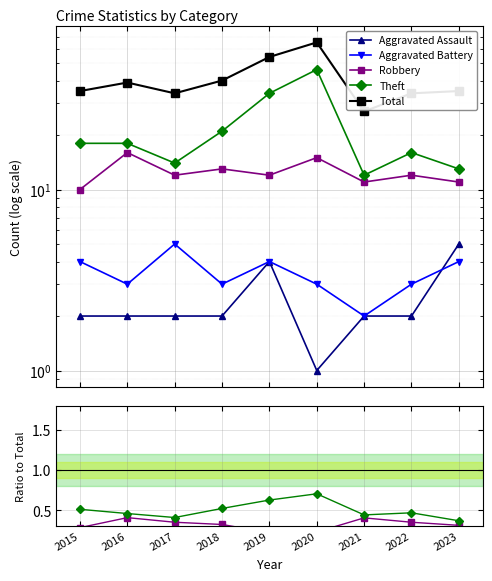

Does the chart display data point markers on the line(s)?

Yes